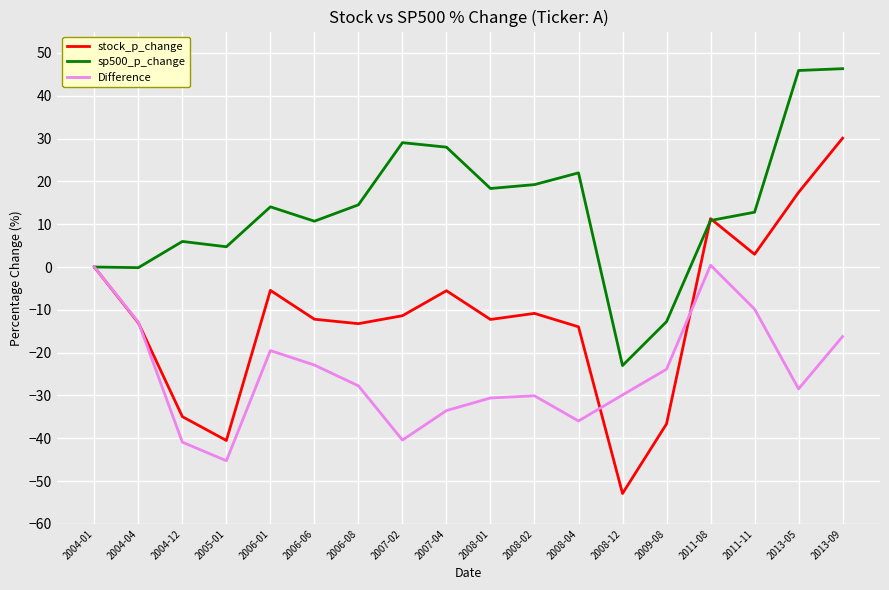

List the series in order of their overall mean, lowest first.

Difference, stock_p_change, sp500_p_change